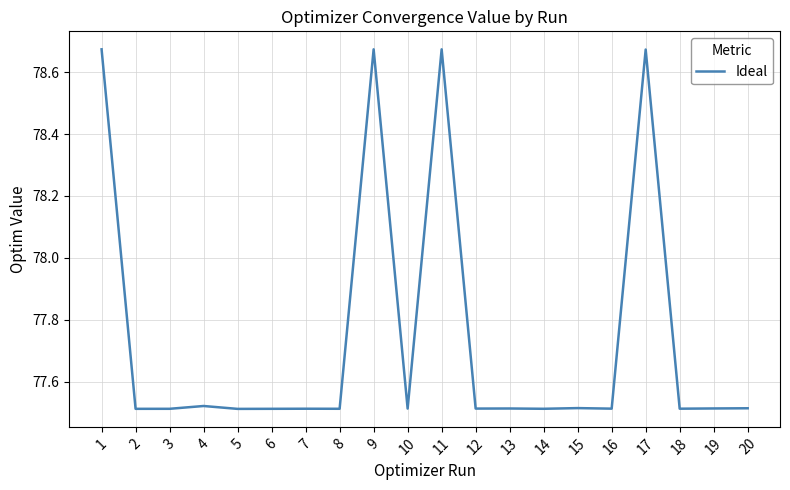

What is the ratio of the value at 7 to the value at 11?

1.0